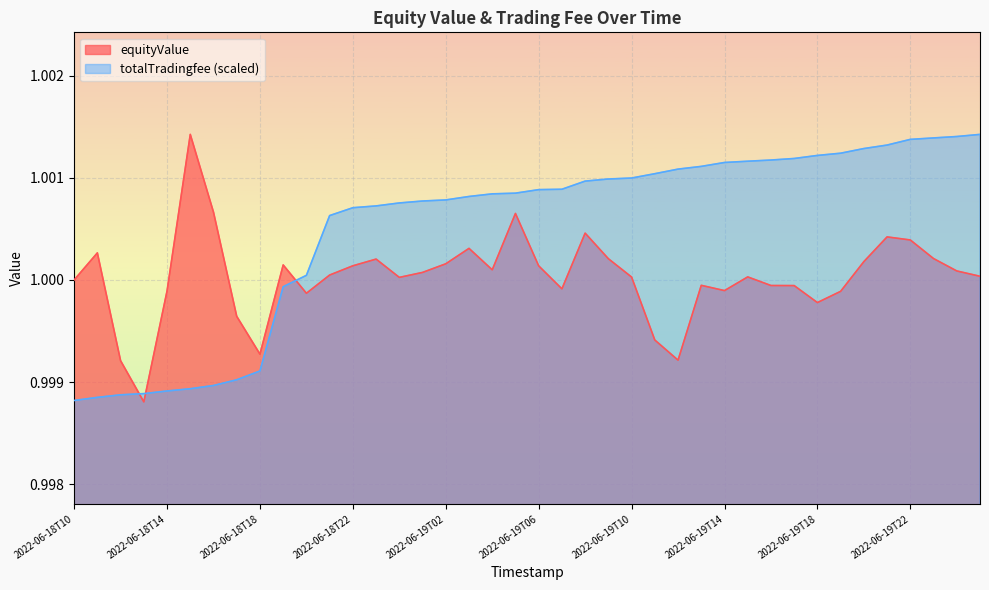

Reading right to left, what are all the values shown in this chart?

equityValue: 2022-06-20T01=1.0	2022-06-20T00=1.0	2022-06-19T23=1.0	2022-06-19T22=1.0	2022-06-19T21=1.0	2022-06-19T20=1.0	2022-06-19T19=1.0	2022-06-19T18=1.0	2022-06-19T17=1.0	2022-06-19T16=1.0	2022-06-19T15=1.0	2022-06-19T14=1.0	2022-06-19T13=1.0	2022-06-19T12=1.0	2022-06-19T11=1.0	2022-06-19T10=1.0	2022-06-19T09=1.0	2022-06-19T08=1.0	2022-06-19T07=1.0	2022-06-19T06=1.0	2022-06-19T05=1.0	2022-06-19T04=1.0	2022-06-19T03=1.0	2022-06-19T02=1.0	2022-06-19T01=1.0	2022-06-19T00=1.0	2022-06-18T23=1.0	2022-06-18T22=1.0	2022-06-18T21=1.0	2022-06-18T20=1.0	2022-06-18T19=1.0	2022-06-18T18=1.0	2022-06-18T17=1.0	2022-06-18T16=1.0	2022-06-18T15=1.0	2022-06-18T14=1.0	2022-06-18T13=1.0	2022-06-18T12=1.0	2022-06-18T11=1.0	2022-06-18T10=1.0
totalTradingfee: 2022-06-20T01=1.0	2022-06-20T00=1.0	2022-06-19T23=1.0	2022-06-19T22=1.0	2022-06-19T21=1.0	2022-06-19T20=1.0	2022-06-19T19=1.0	2022-06-19T18=1.0	2022-06-19T17=1.0	2022-06-19T16=1.0	2022-06-19T15=1.0	2022-06-19T14=1.0	2022-06-19T13=1.0	2022-06-19T12=1.0	2022-06-19T11=1.0	2022-06-19T10=1.0	2022-06-19T09=1.0	2022-06-19T08=1.0	2022-06-19T07=1.0	2022-06-19T06=1.0	2022-06-19T05=1.0	2022-06-19T04=1.0	2022-06-19T03=1.0	2022-06-19T02=1.0	2022-06-19T01=1.0	2022-06-19T00=1.0	2022-06-18T23=1.0	2022-06-18T22=1.0	2022-06-18T21=1.0	2022-06-18T20=1.0	2022-06-18T19=1.0	2022-06-18T18=1.0	2022-06-18T17=1.0	2022-06-18T16=1.0	2022-06-18T15=1.0	2022-06-18T14=1.0	2022-06-18T13=1.0	2022-06-18T12=1.0	2022-06-18T11=1.0	2022-06-18T10=1.0